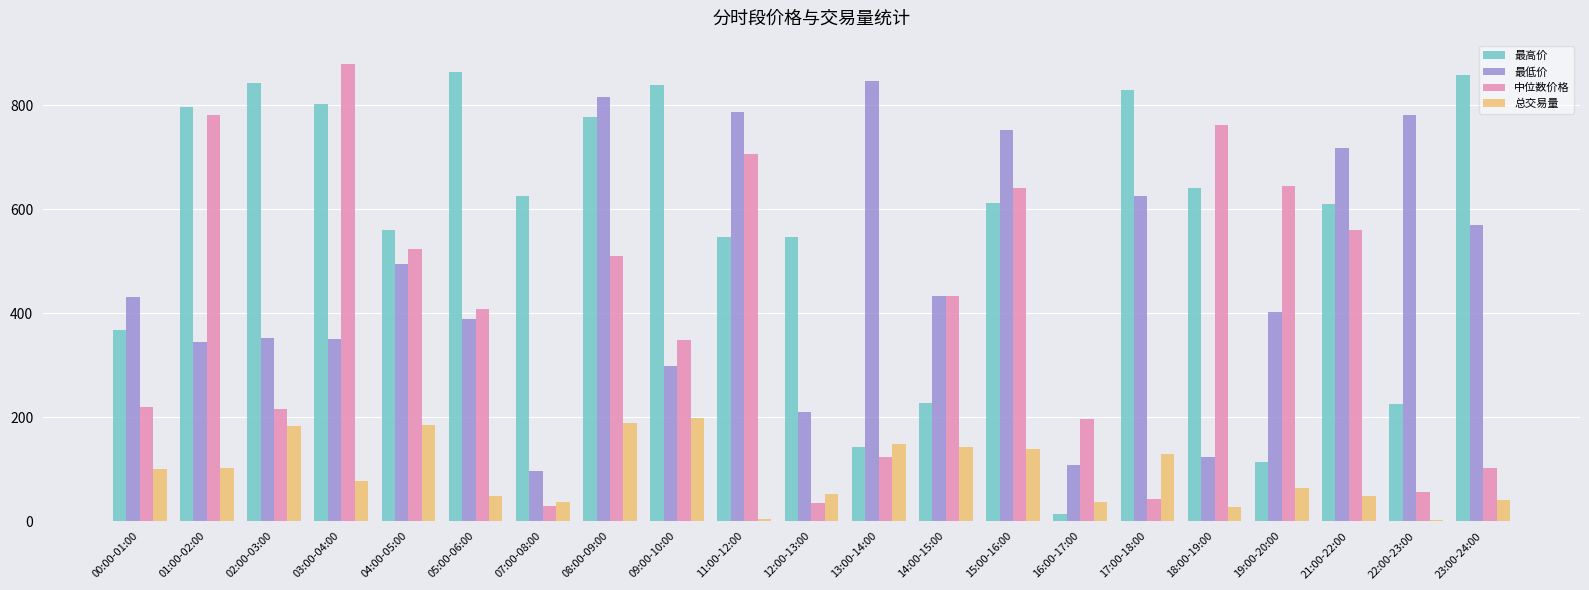

What are all the series names shown in the legend?

最高价, 最低价, 中位数价格, 总交易量